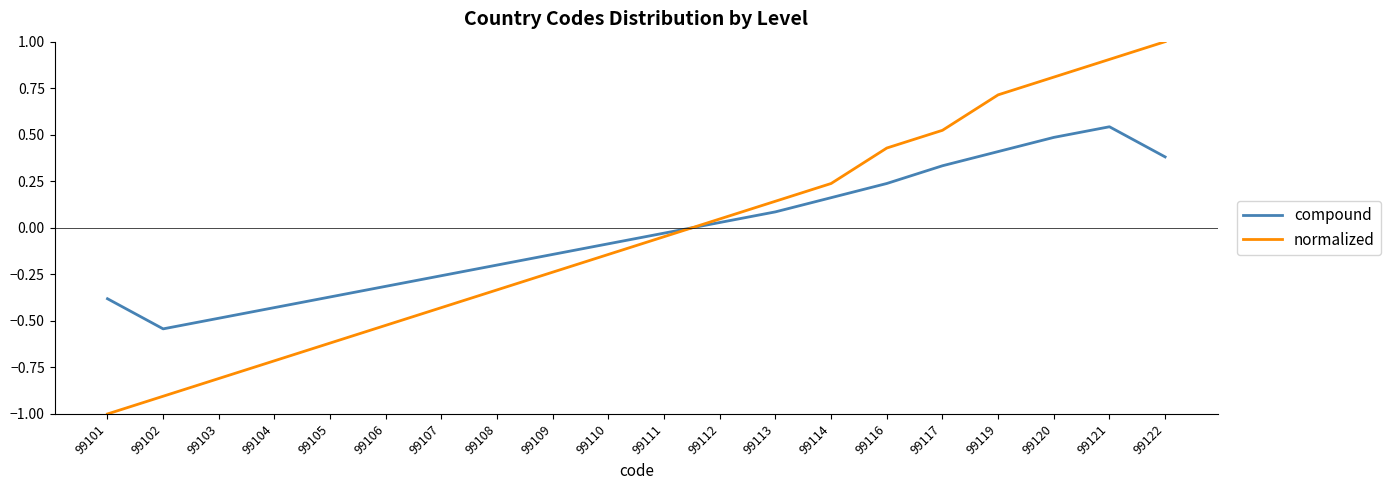

How many interior local peaks does the compound series have?

1